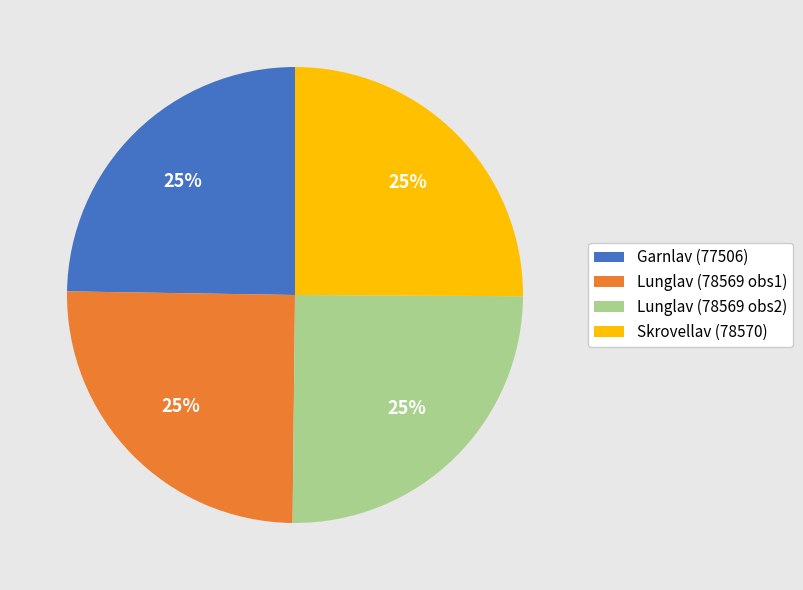

The Lunglav (78569 obs2) slice represents 31% of the pie. True or false?

False